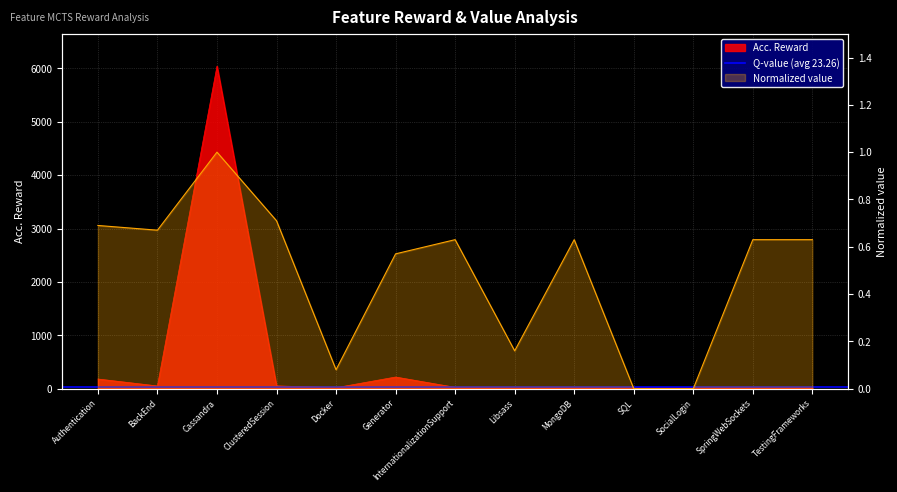

At which label is Q-value closest to 0?

SQL